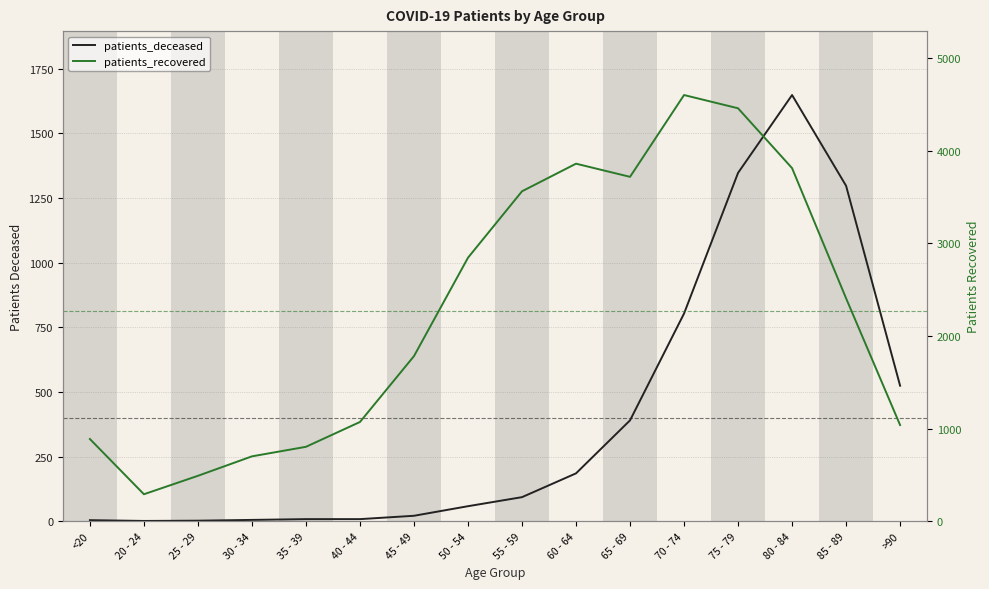

How many data points in patients_deceased are less than 93?

8